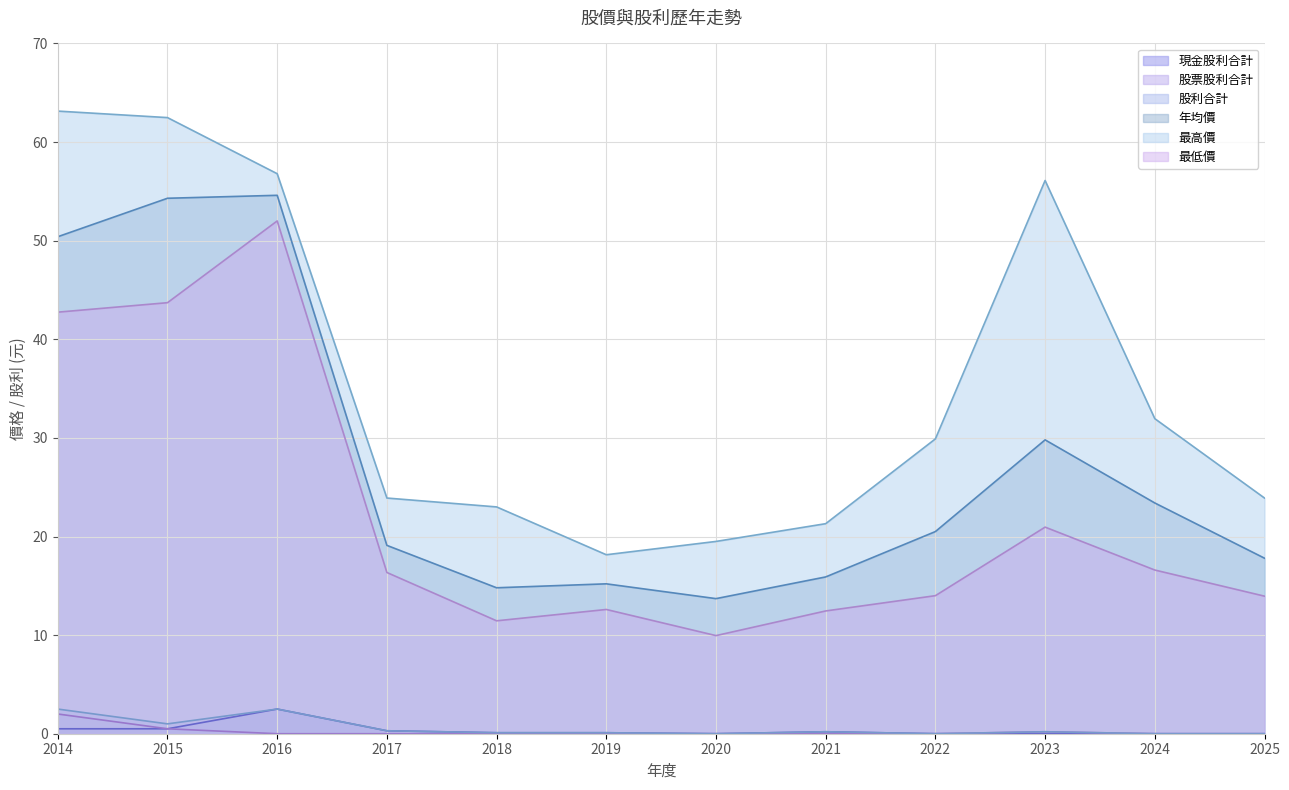

What is the total value across all series at 2015?

162.5